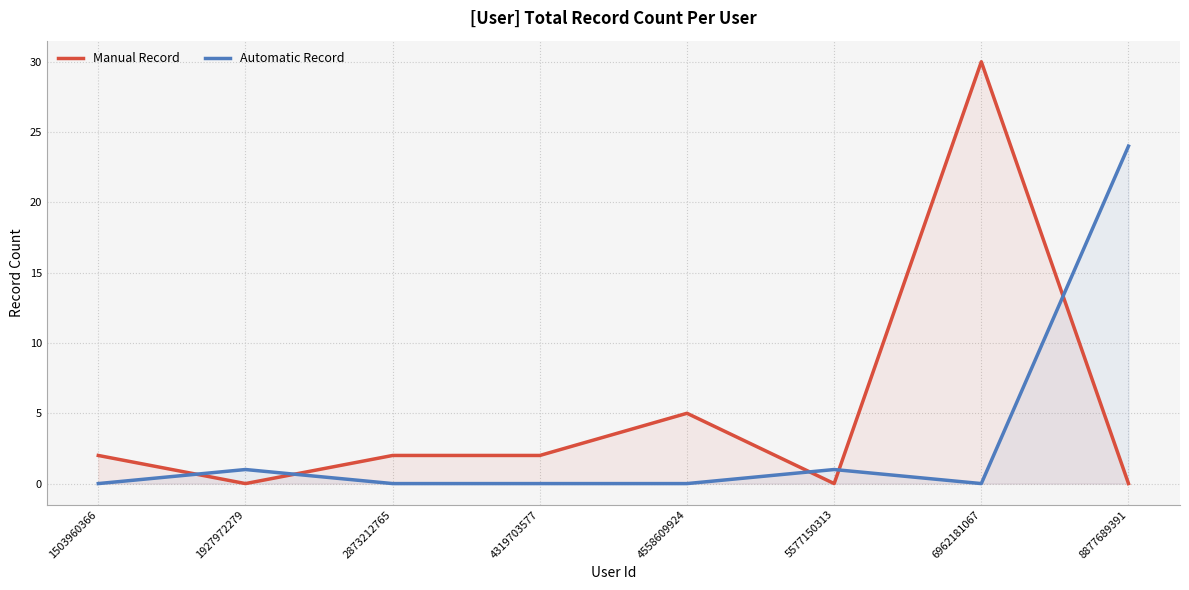

What is the sum of all Manual Record values?

41